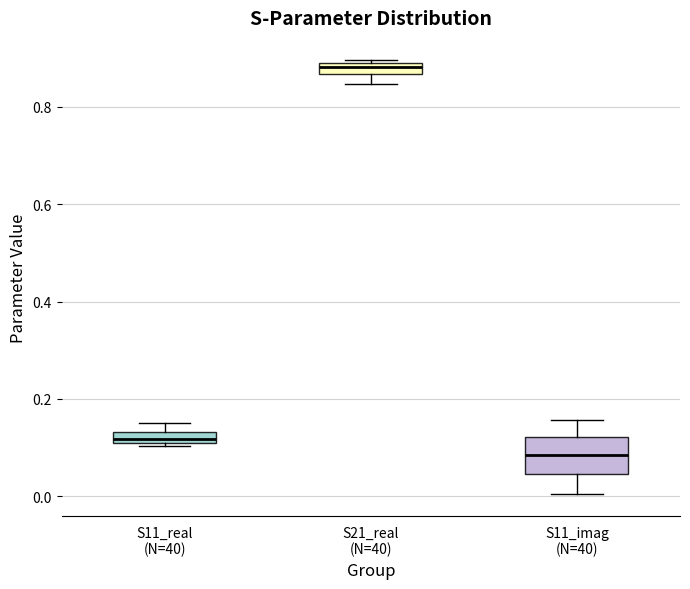

Which box is the tallest, from its lower edge to its upper edge?

S11_imag (N=40)